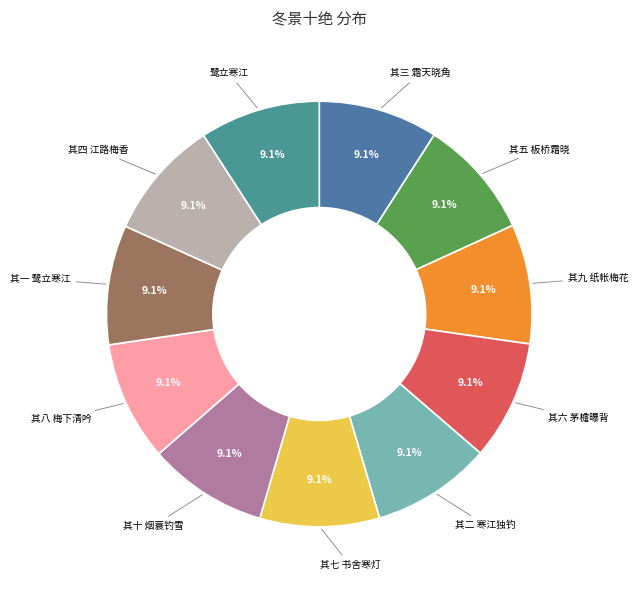

Combined, what portion of the pie is 鹭立寒江 and 其四 江路梅香?

18.2%